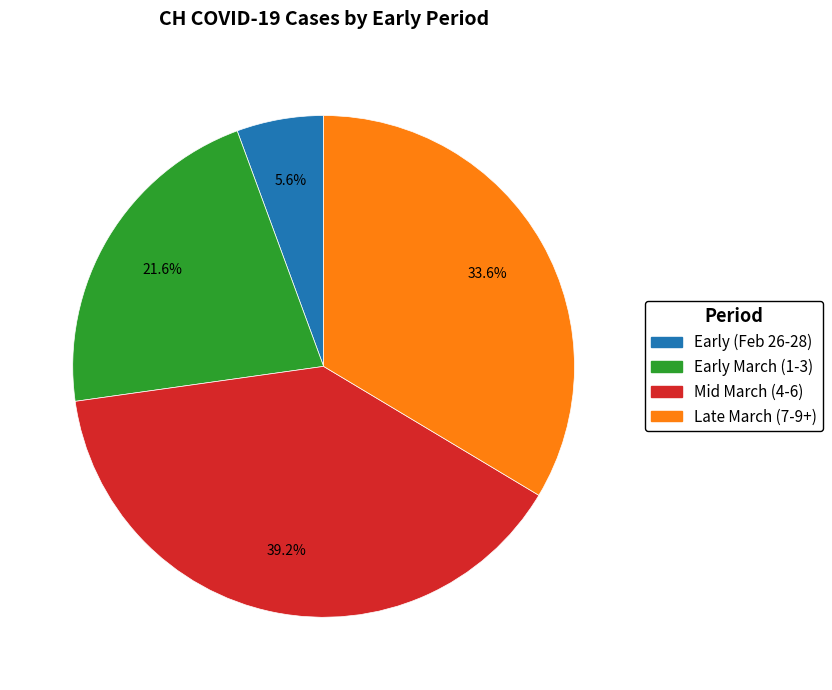

To the nearest percent, what is the average slice percentage?

25%